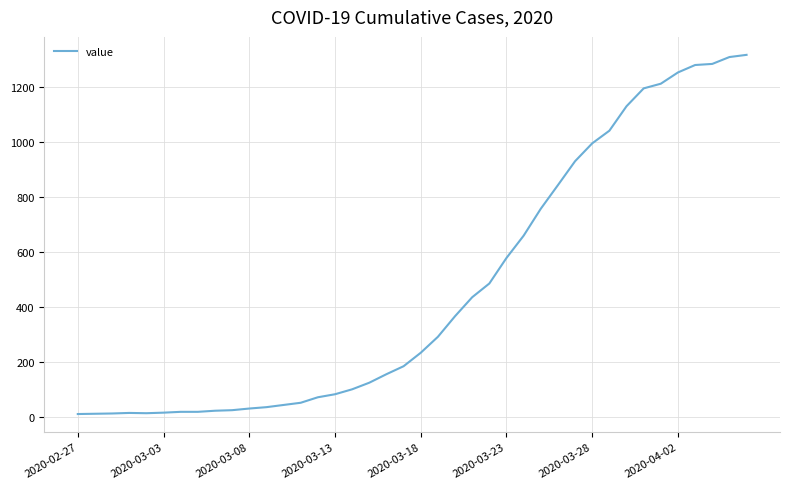

What is the greatest value displayed?

1317